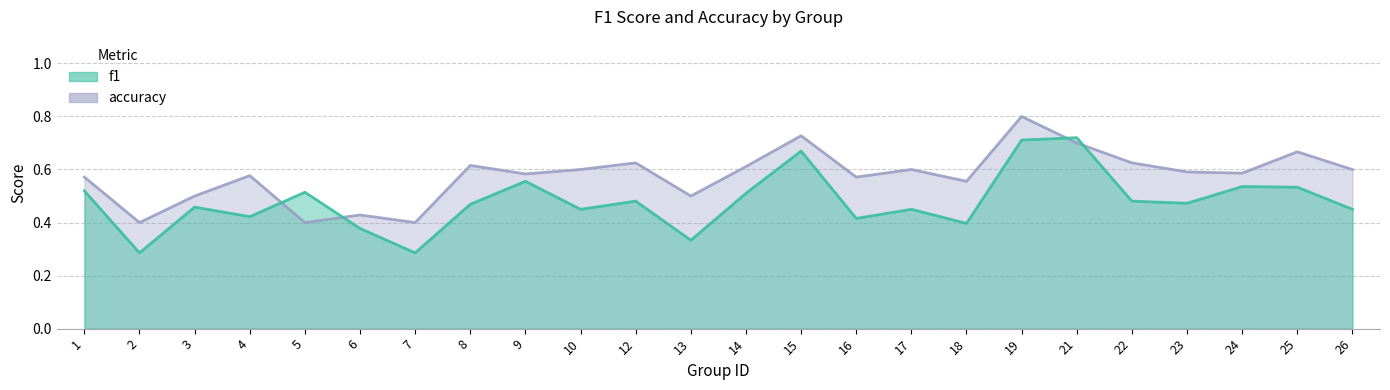

Which has a higher value, 9 or 25?

9